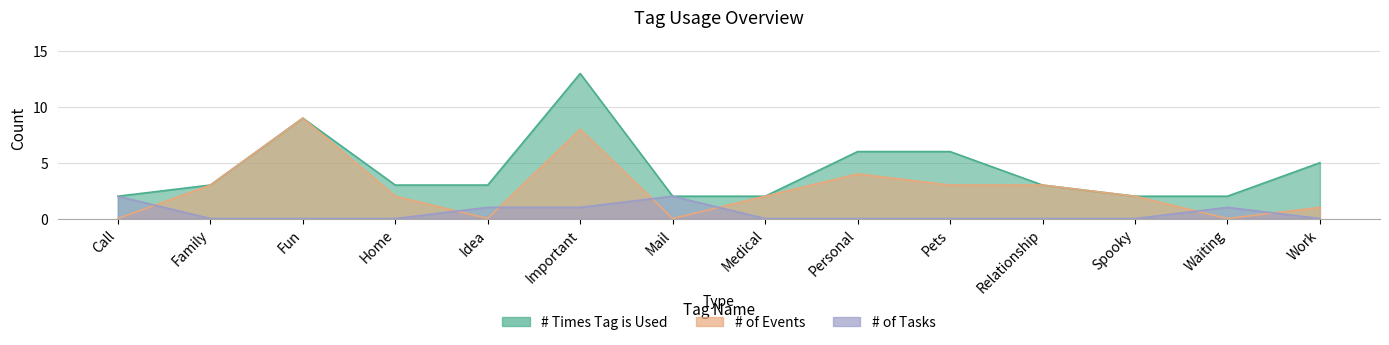

Where is # of Tasks nearest to the value 1?

Idea